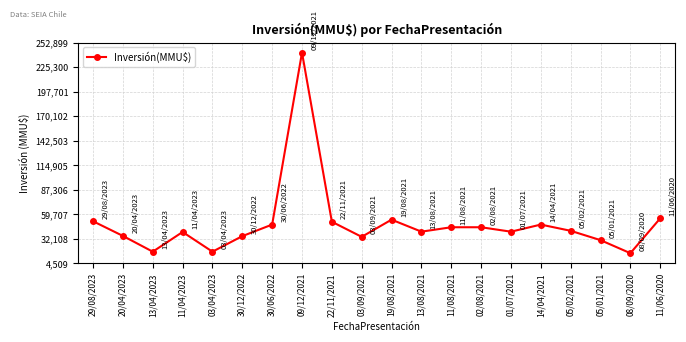

How many lines are shown in the chart?

1